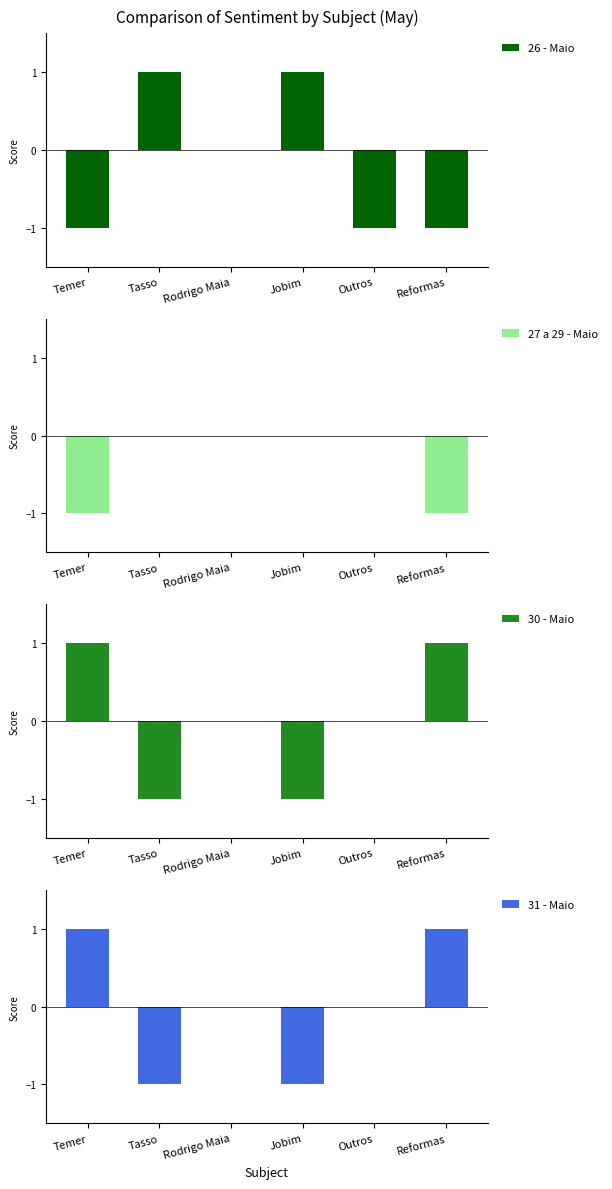

Which category has the highest value in the 30 - Maio series?

Temer